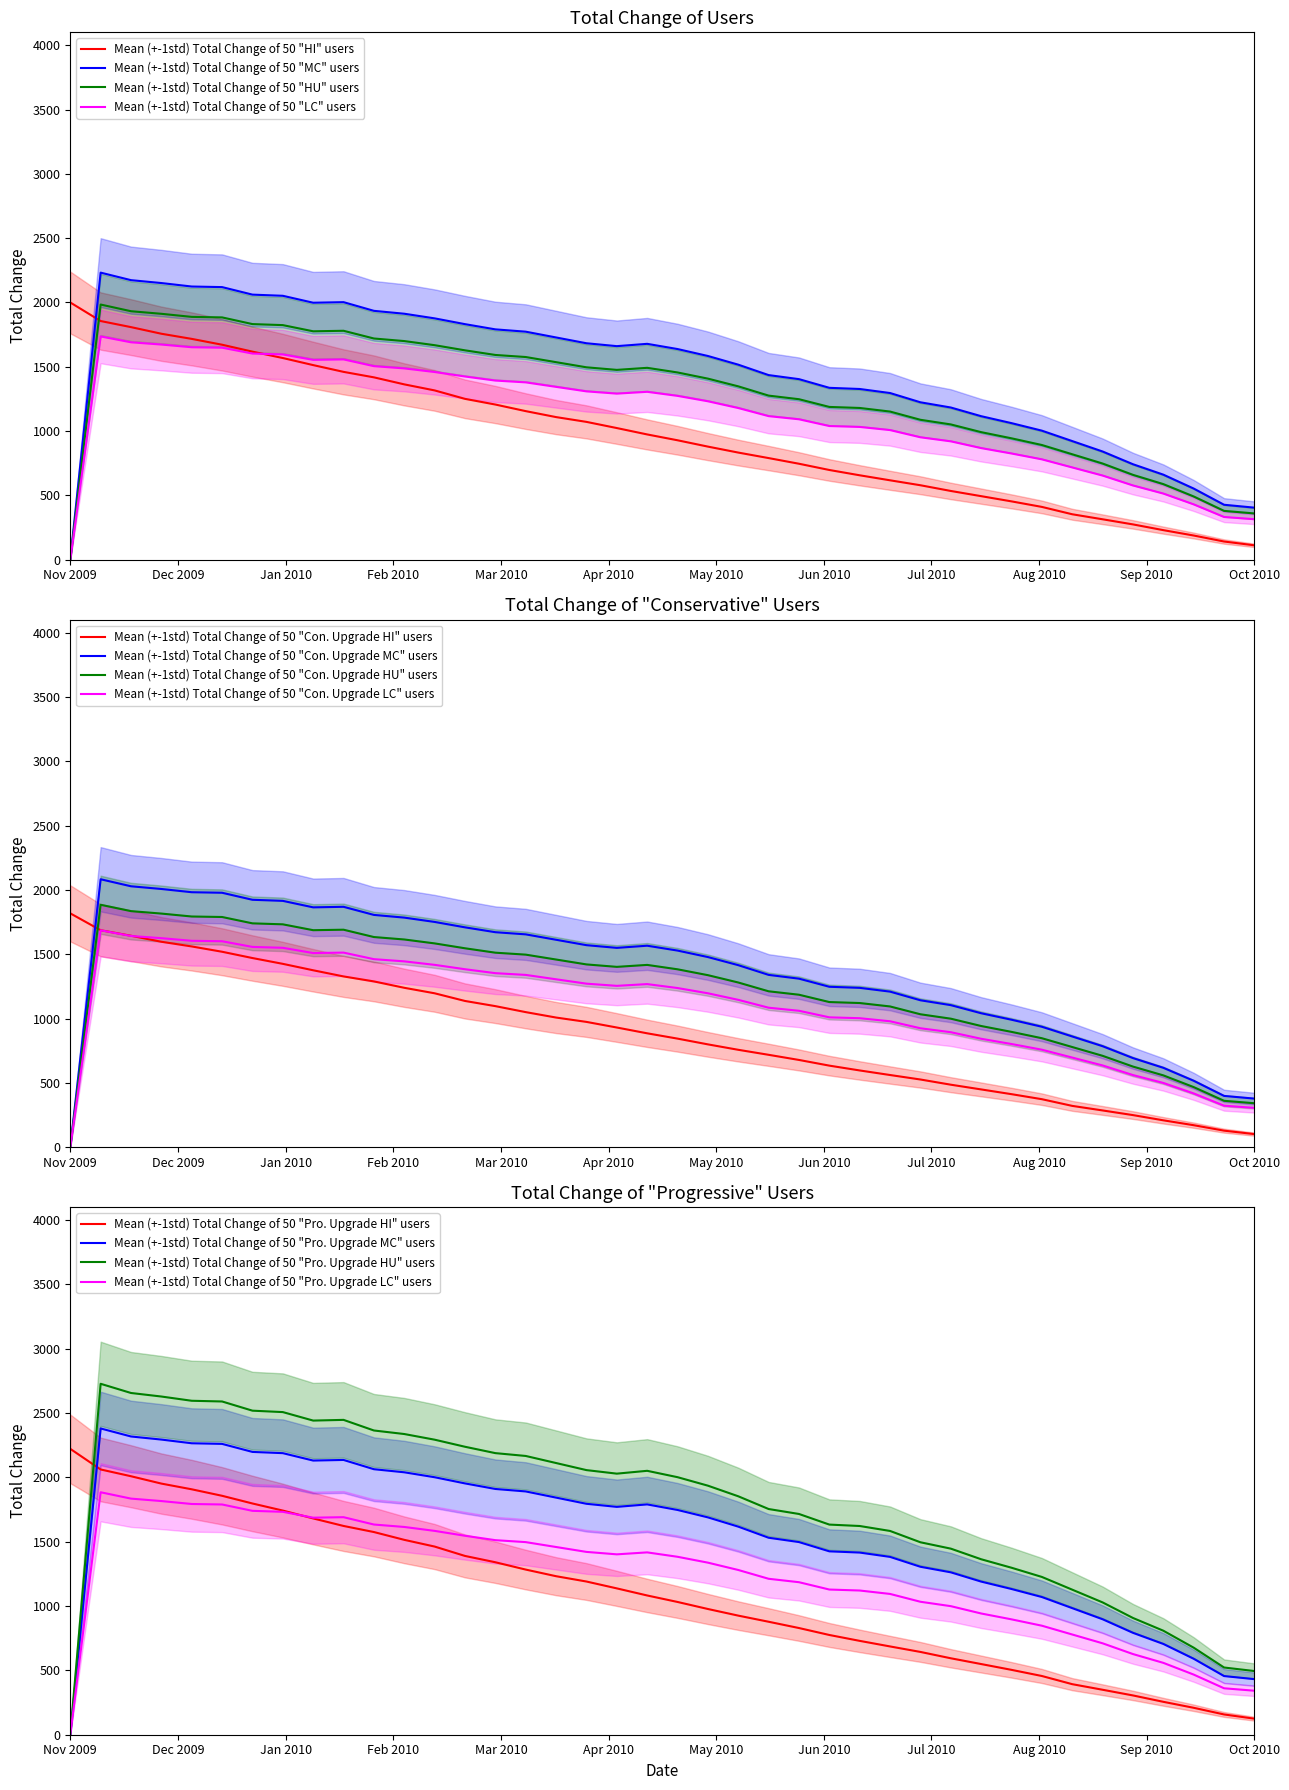

At how many categories does at least one series exceed 1174?

30